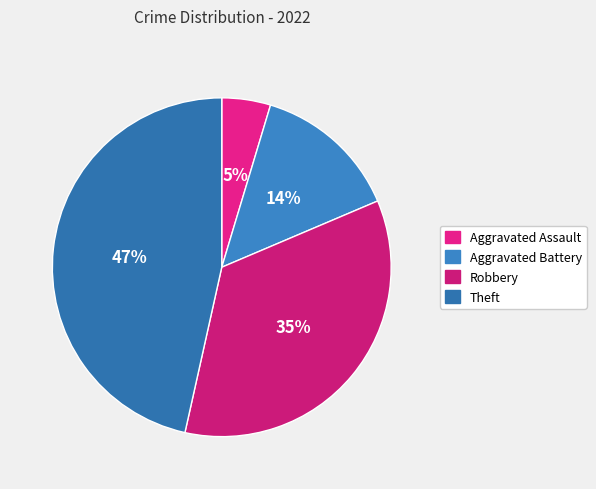

Which slice is the largest?

Theft